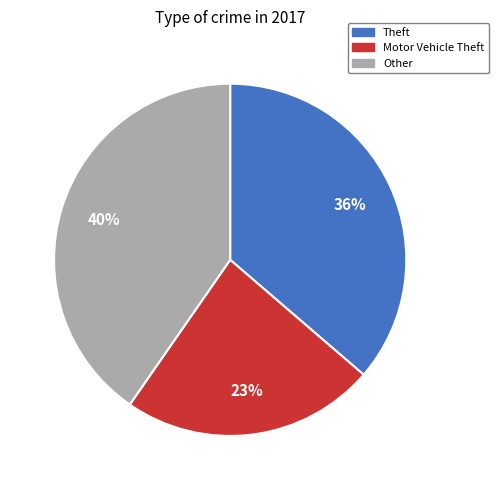

Between Theft and Other, which is larger?

Other